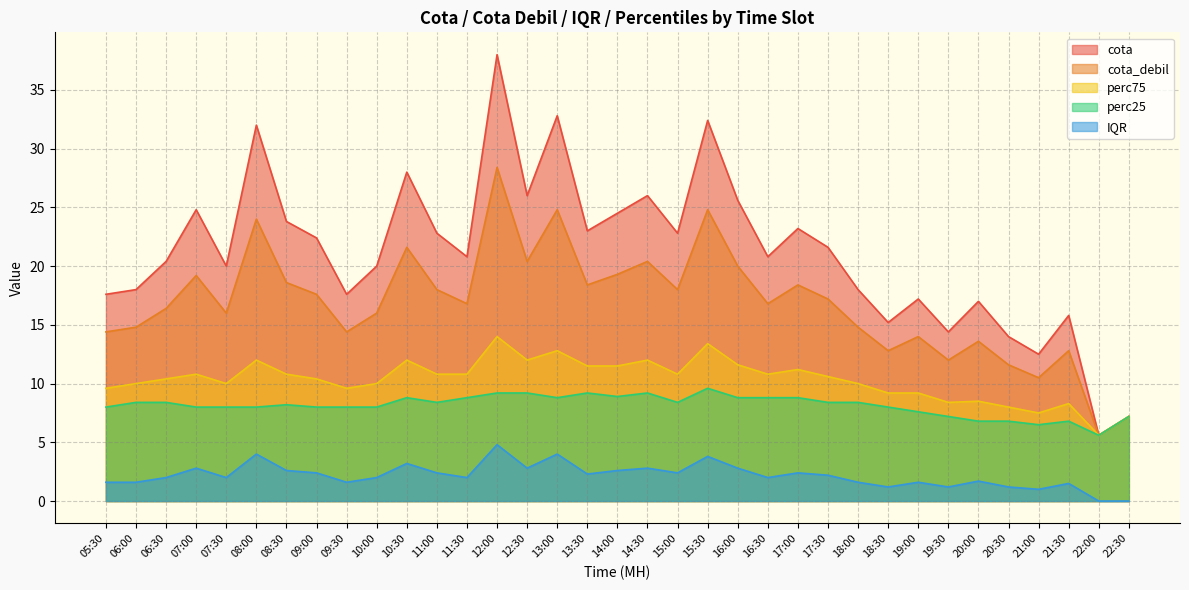

How many lines are shown in the chart?

5